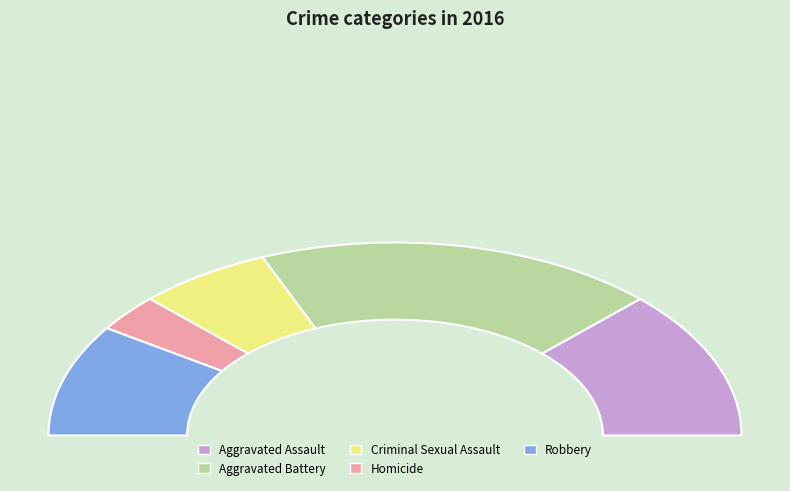

Which has a higher value, Robbery or Aggravated Assault?

Aggravated Assault